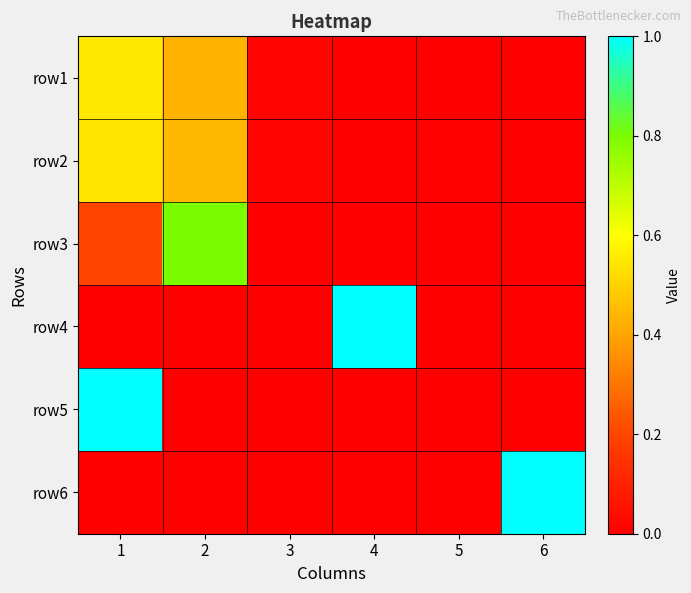

Reading left to right, list all the values displayed in this chart.

row1: 1=0.6	2=0.4	3=0.0	4=0.0	5=0.0	6=0.0
row2: 1=0.5	2=0.4	3=0.0	4=0.0	5=0.0	6=0.0
row3: 1=0.2	2=0.8	3=0.0	4=0.0	5=0.0	6=0.0
row4: 1=0.0	2=0.0	3=0.0	4=1.0	5=0.0	6=0.0
row5: 1=1.0	2=0.0	3=0.0	4=0.0	5=0.0	6=0.0
row6: 1=0.0	2=0.0	3=0.0	4=0.0	5=0.0	6=1.0